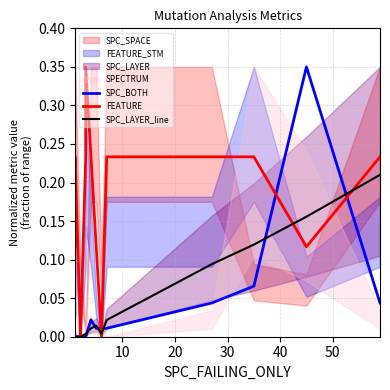

What is the sum of all SPC_BOTH values?

0.6